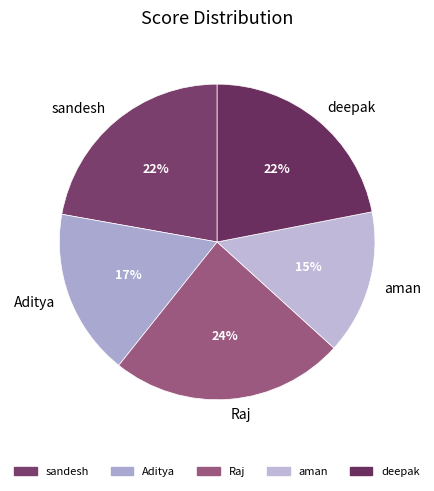

To the nearest percent, what is the difference between the largest and smallest slice percentages?

9%